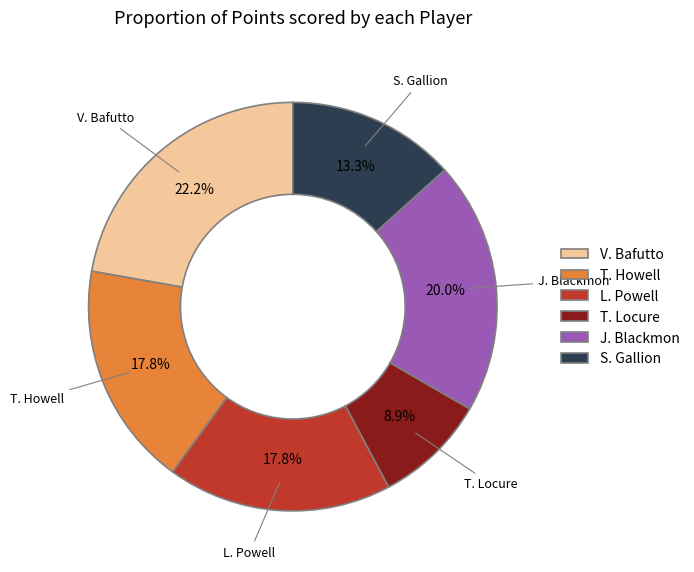

To the nearest percent, what is the difference between the largest and smallest slice percentages?

13%